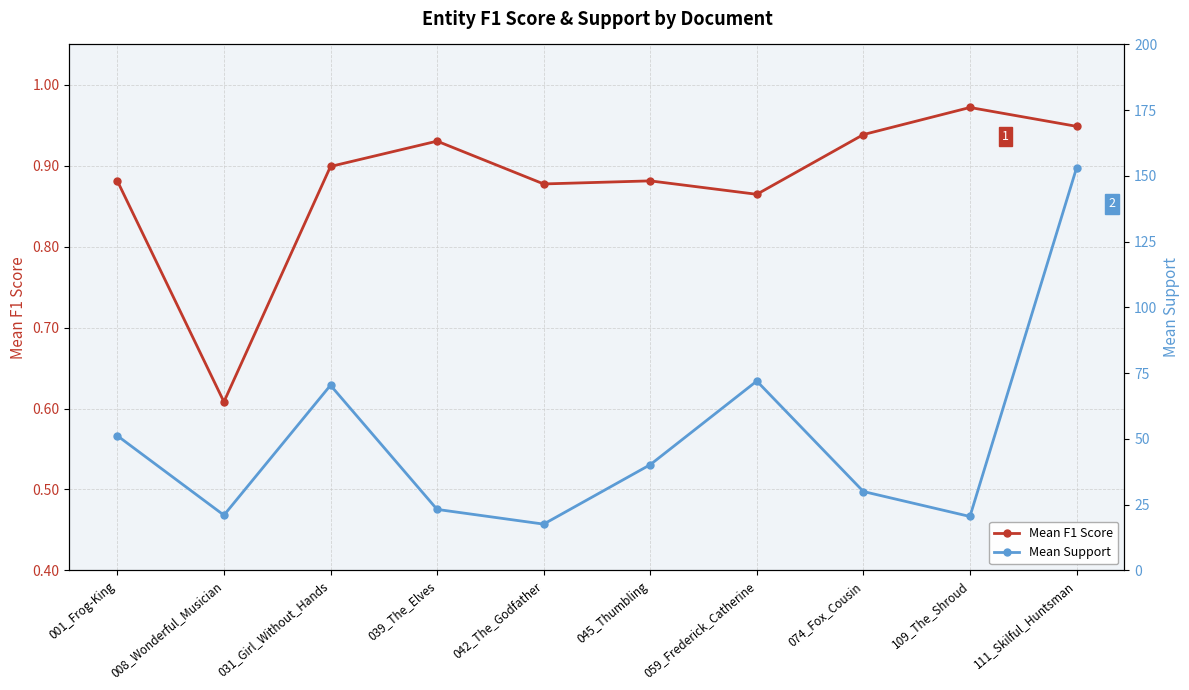

Where does the Mean Support series first go above 40?

001_Frog-King